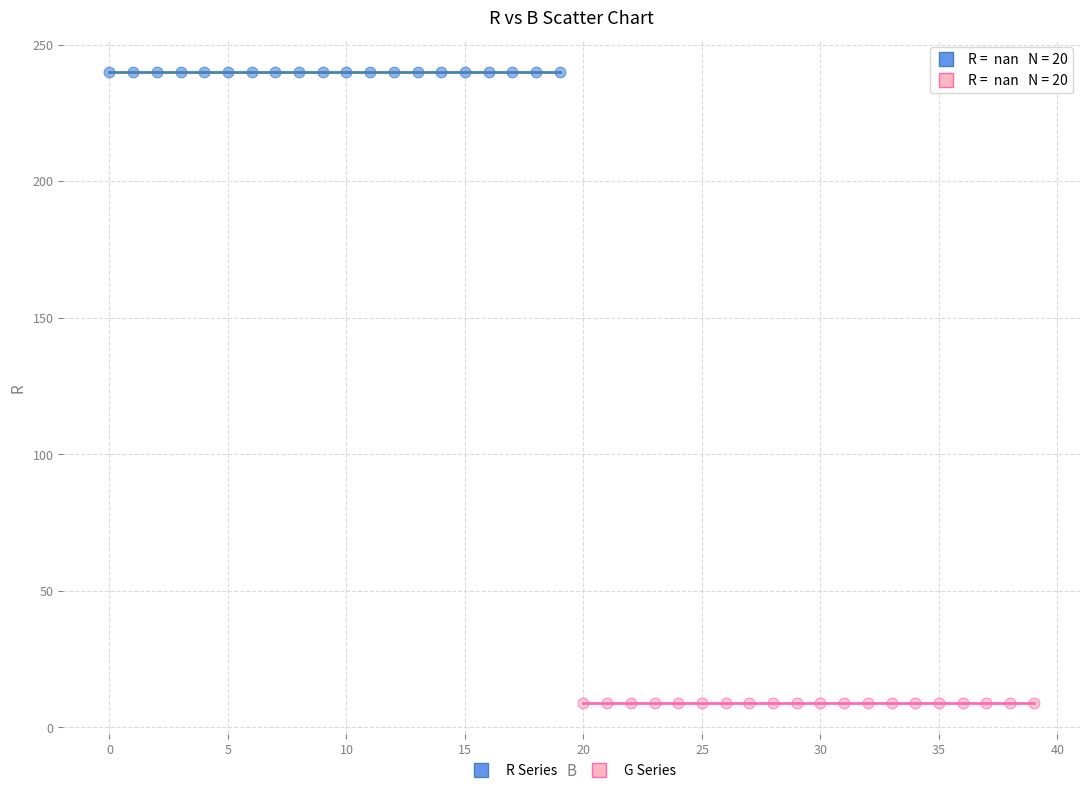

Which series contains the lowest Y value?

G Series